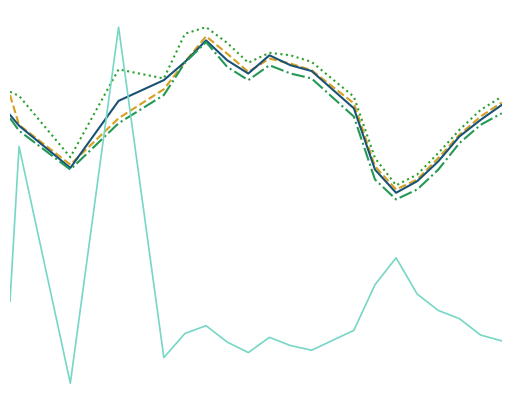

Does the chart display data point markers on the line(s)?

No